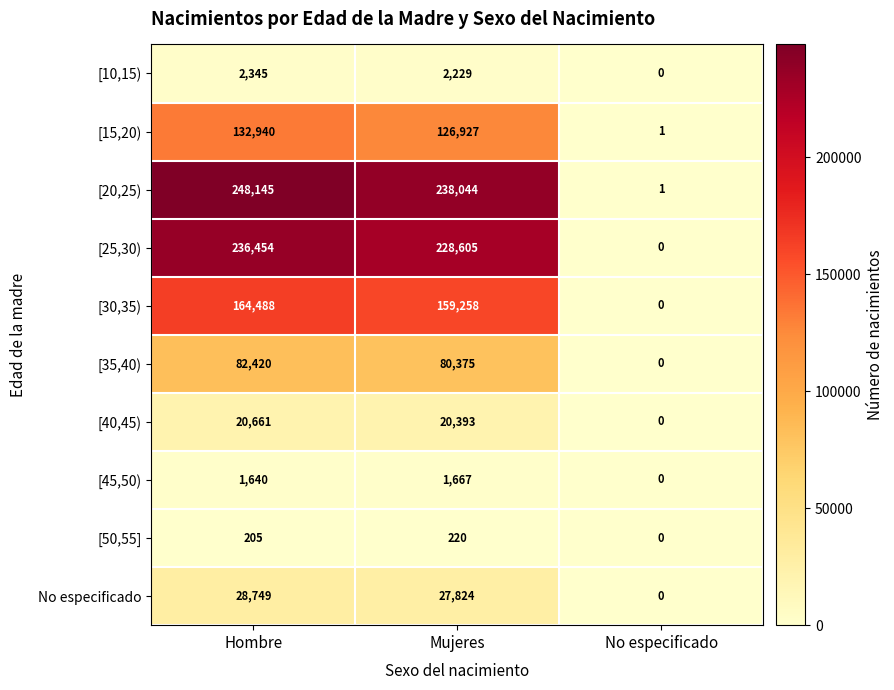

What is the difference between the maximum and minimum values in the [20,25) series?

248144